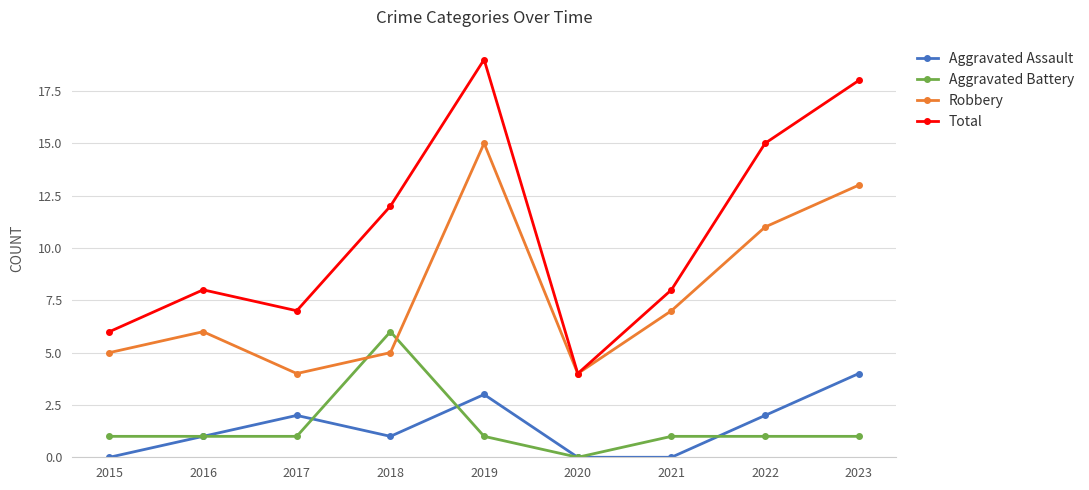

True or false: Aggravated Battery and Total cross at least once.

False